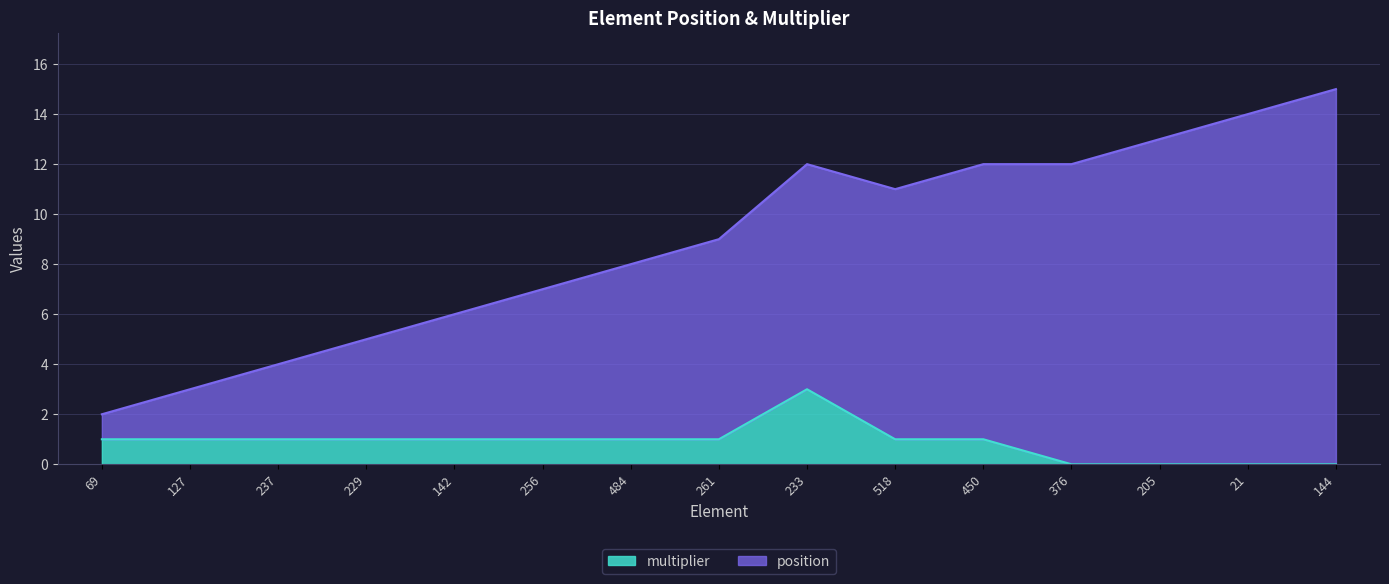

How many lines are shown in the chart?

2